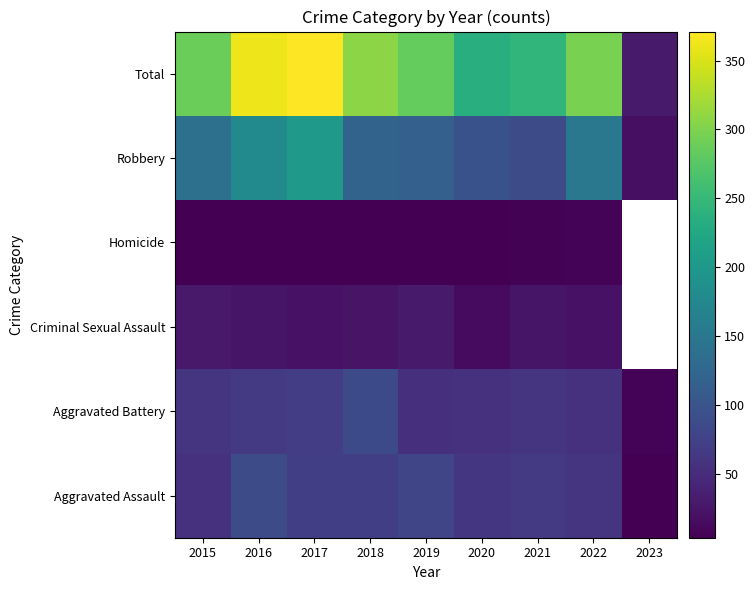

Which label corresponds to the smallest value in the chart?

2023